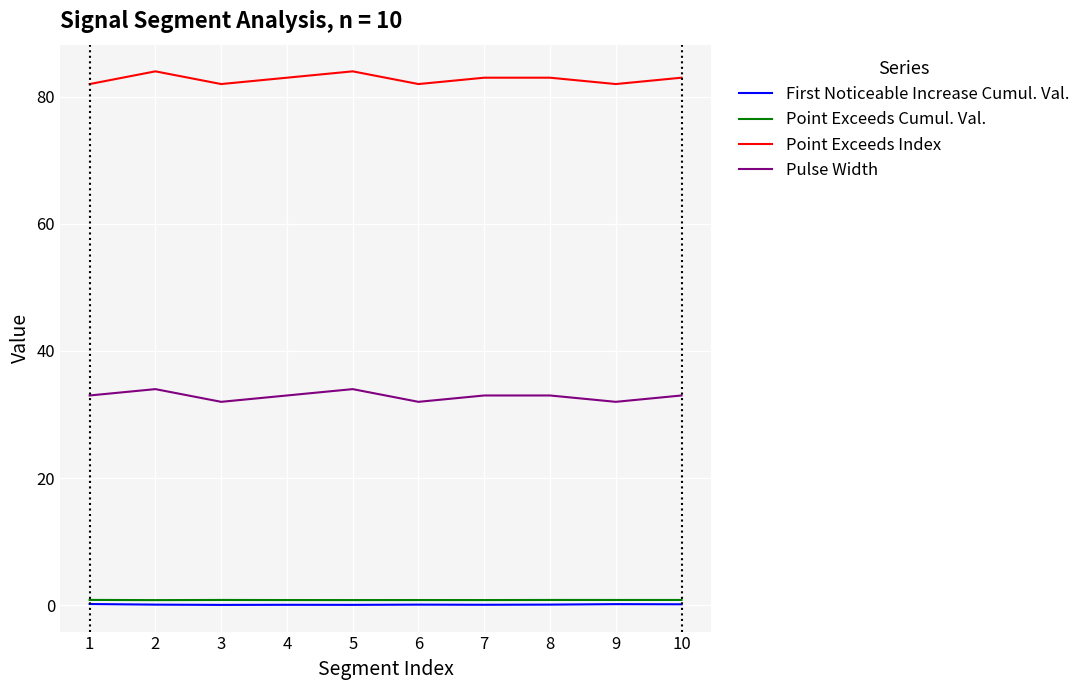

Is it true that First Noticeable Increase Cumul. Val. equals 0.1 at 7?

True